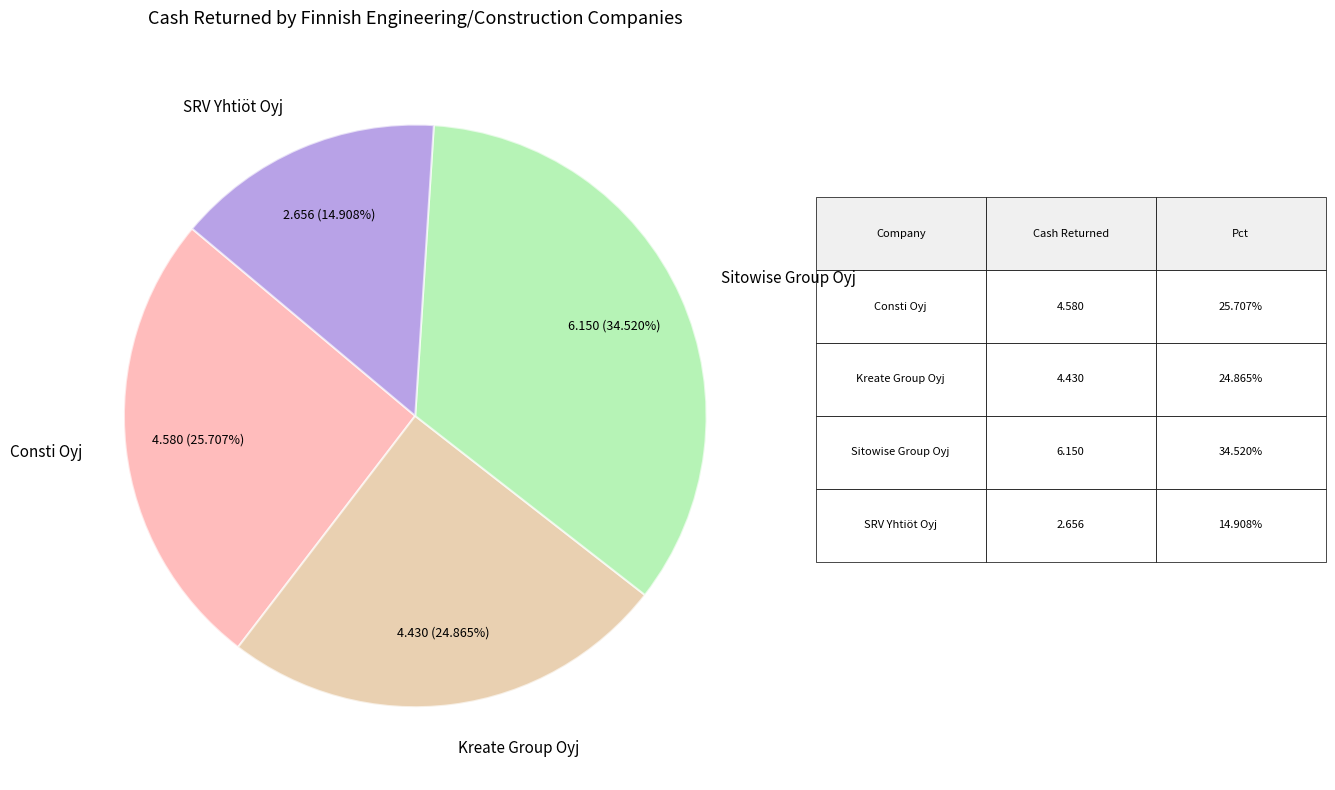

Count the number of slices in the pie.

4